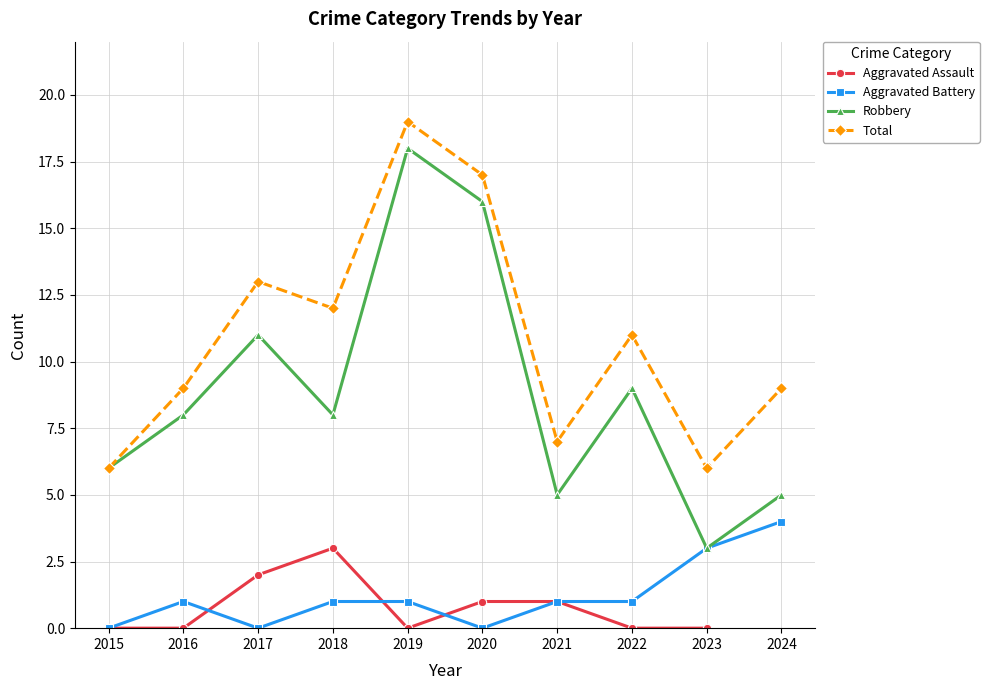

What is the maximum value for Aggravated Assault?

3.0